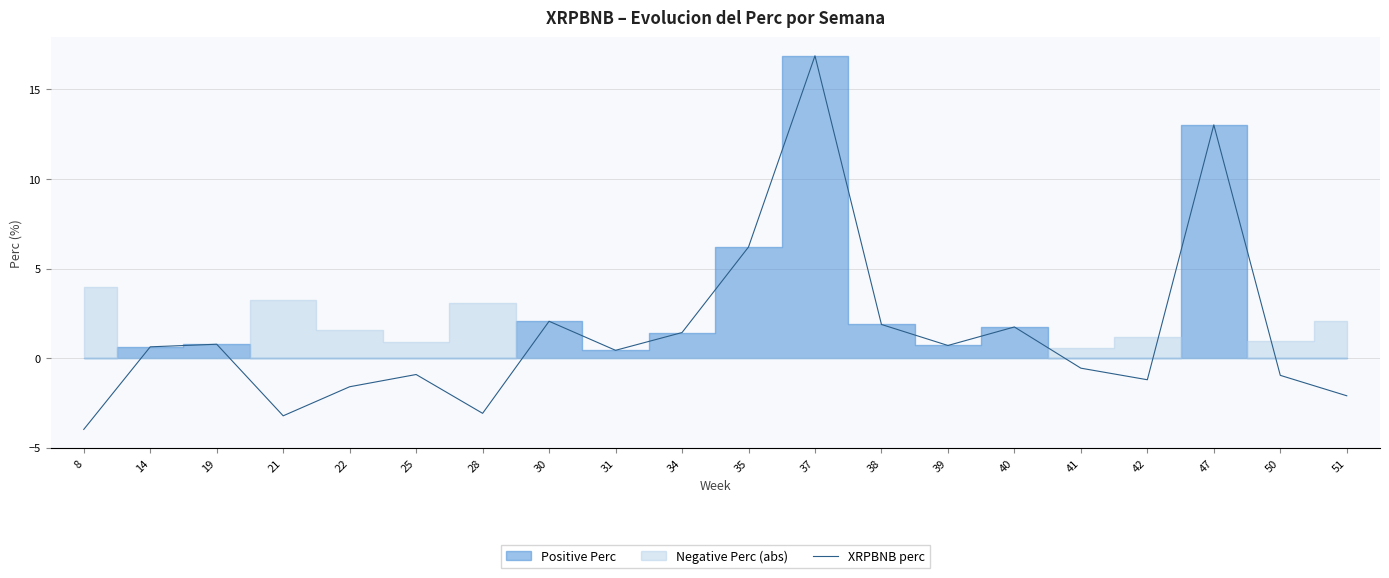

Count the number of values greater than 0.

11